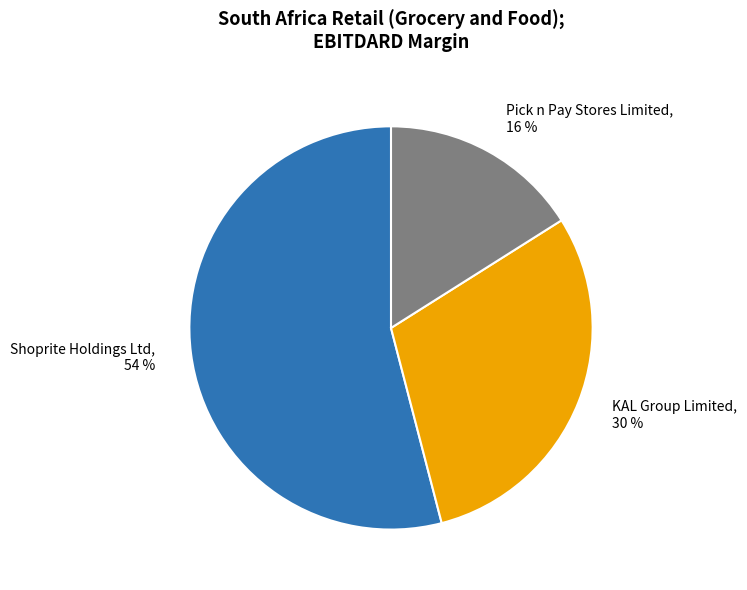

Is there any slice that represents more than half of the pie?

Yes